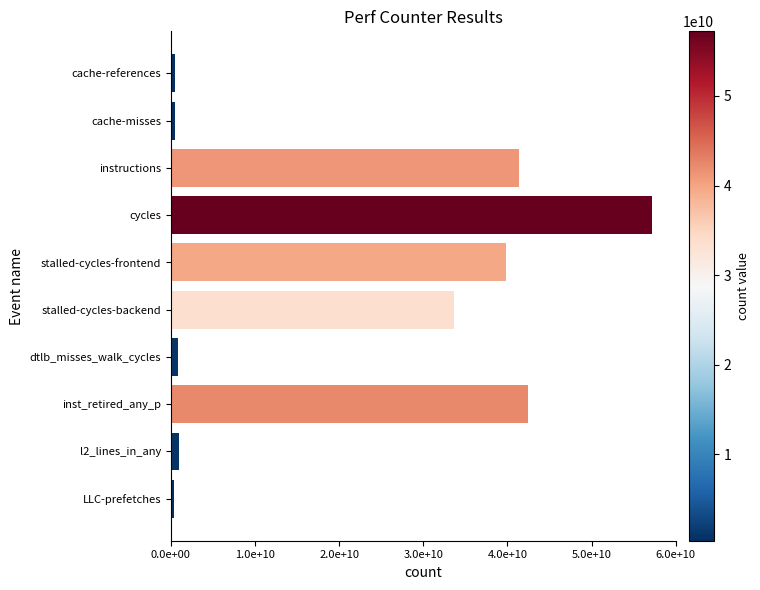

Which category has the highest value across all series?

cycles